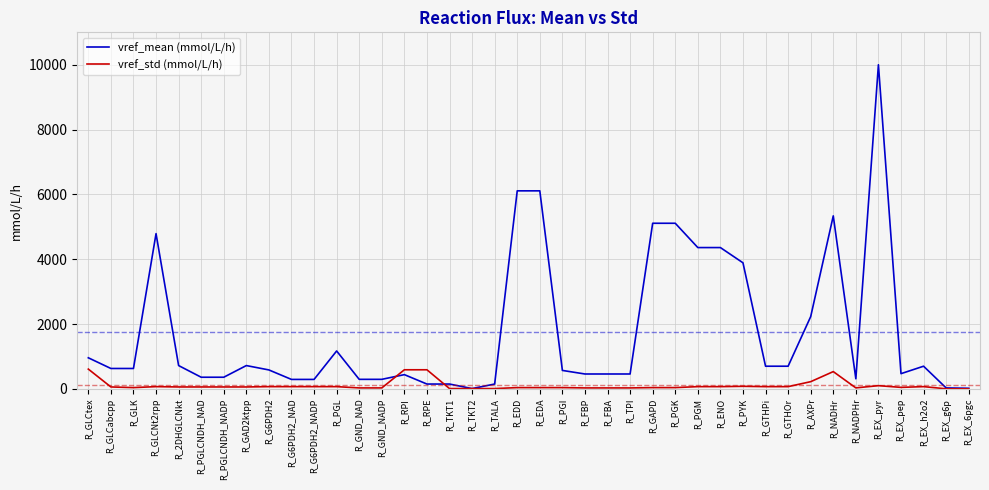

What is the sum of the vref_std (mmol/L/h) values at R_EX_6pgc and R_FBA?

32.0